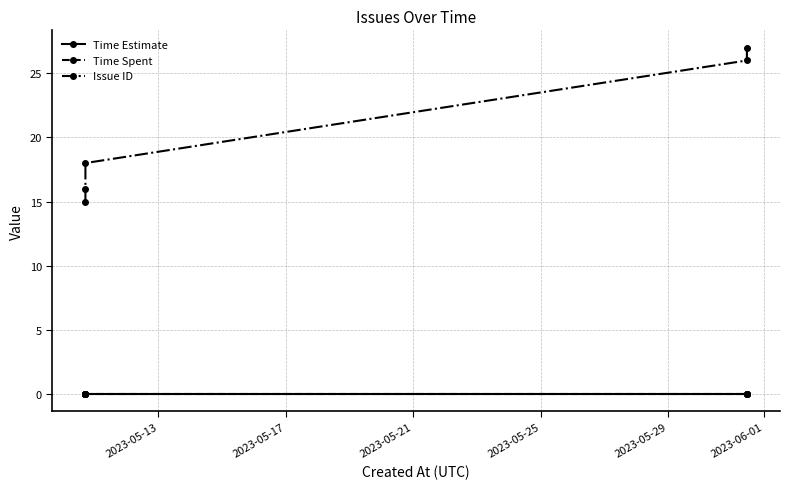

What are all the series names shown in the legend?

Time Estimate, Time Spent, Issue ID